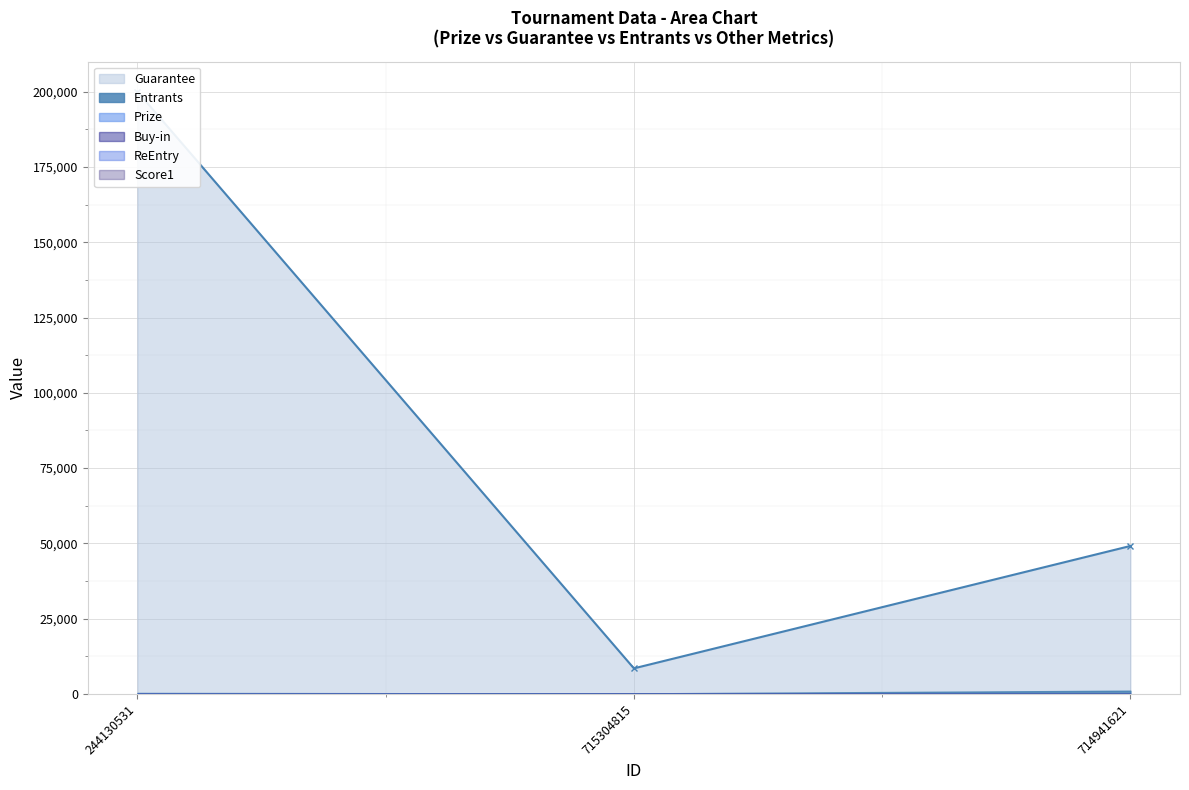

Reading right to left, list all the values displayed in this chart.

Prize: 714941621=0.0	715304815=11.2	244130531=25.0
Guarantee: 714941621=49140.0	715304815=8505.0	244130531=200000.0
Entrants: 714941621=1092.0	715304815=189.0	244130531=342.0
Buy-in: 714941621=50.0	715304815=50.0	244130531=25.0
ReEntry: 714941621=1.0	715304815=1.0	244130531=0.0
Score1: 714941621=68.0	715304815=68.0	244130531=0.0